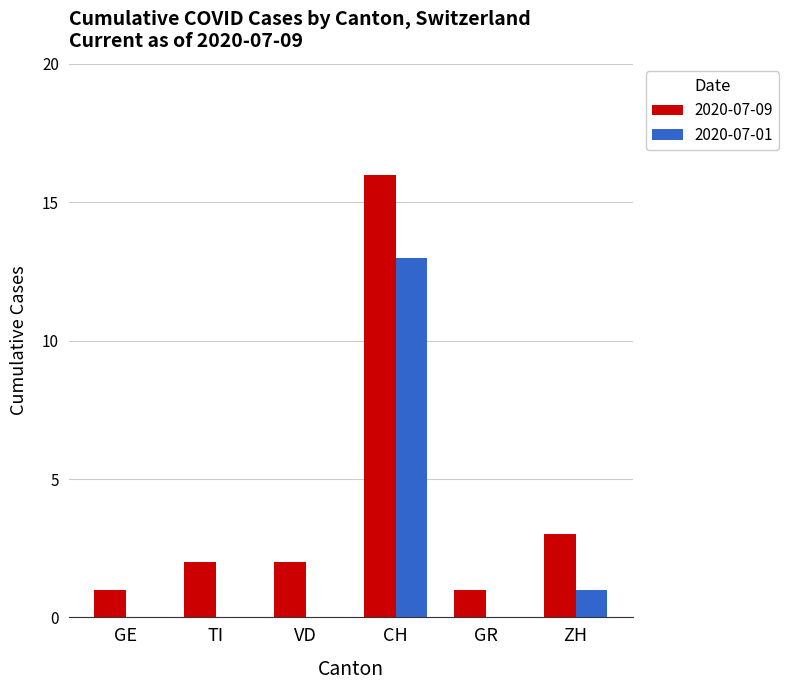

What is the sum of all 2020-07-01 values?

14